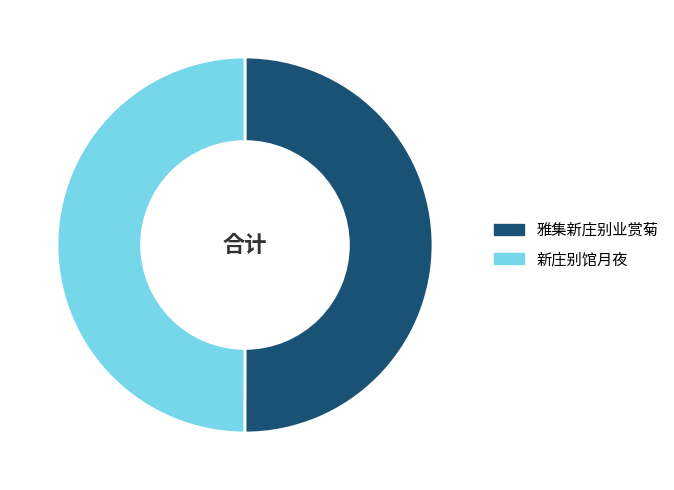

The 雅集新庄别业赏菊 slice represents 50% of the pie. True or false?

True